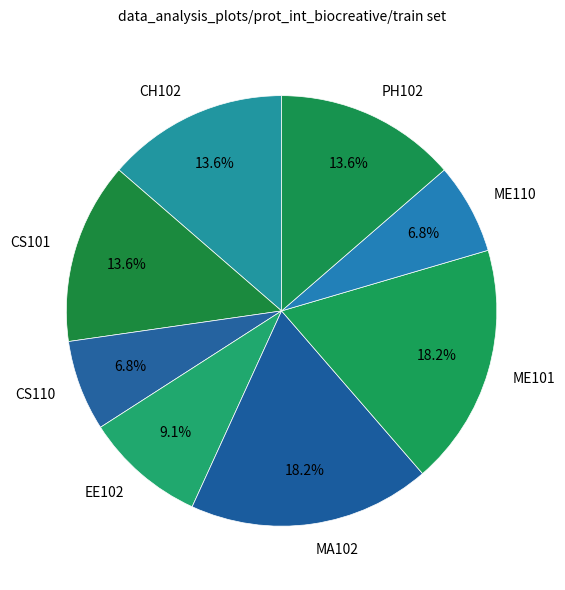

Do MA102 and CS101 together represent more than half of the pie?

No